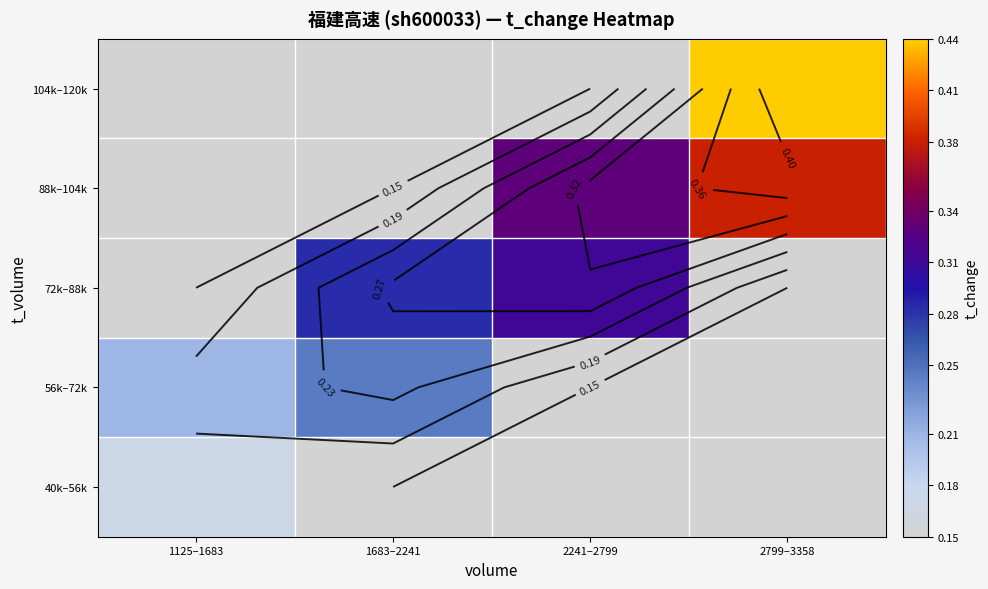

How many series are shown in this chart?

5